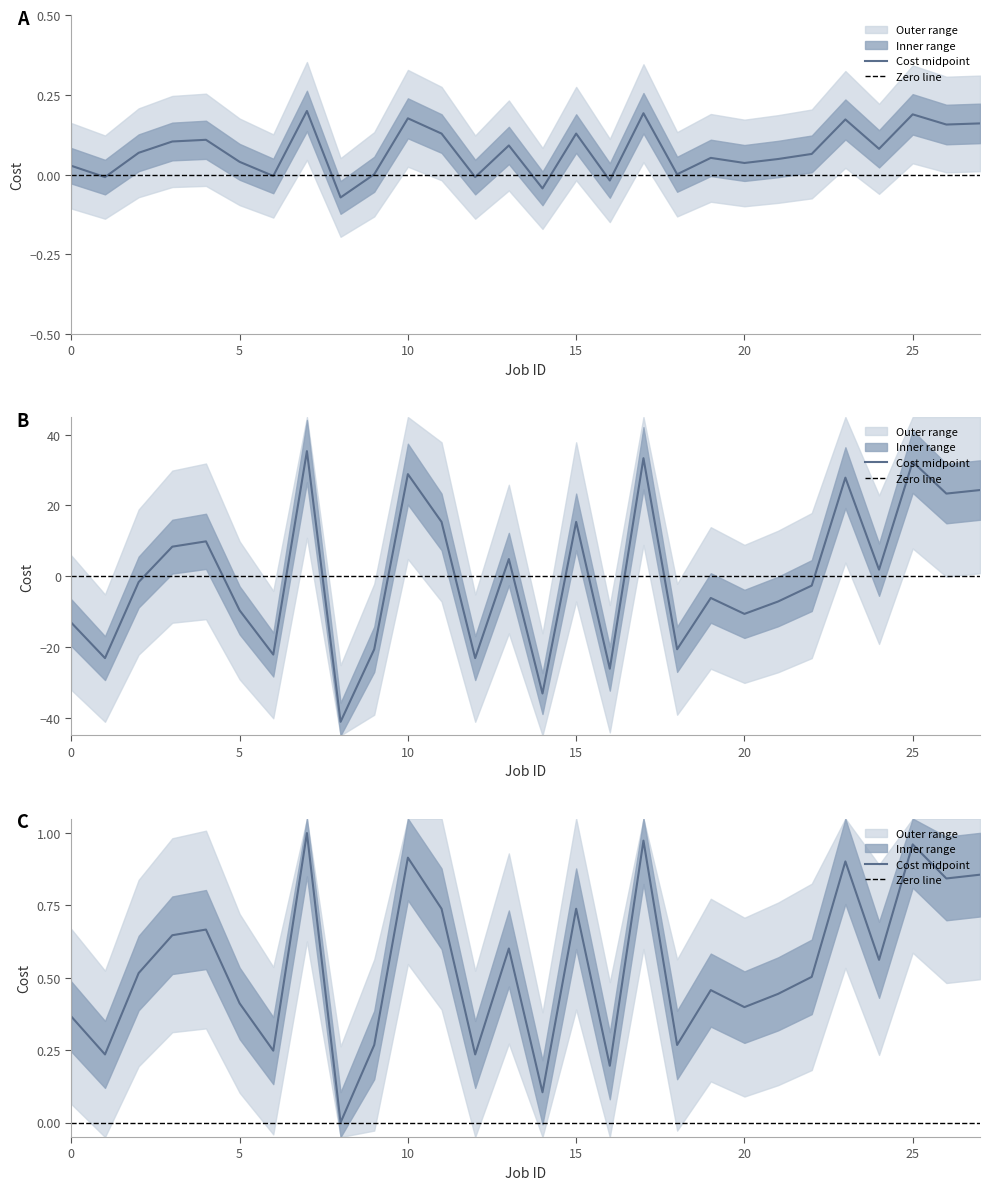

What is the value of the Cost max point at the 9th from the left?

-41.1